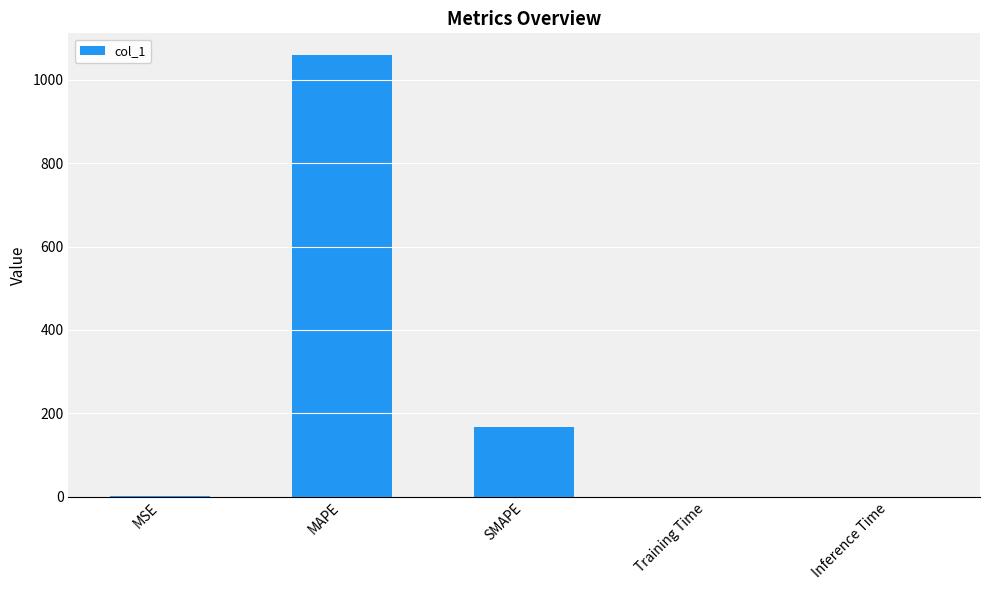

What is the greatest value displayed?

1058.8